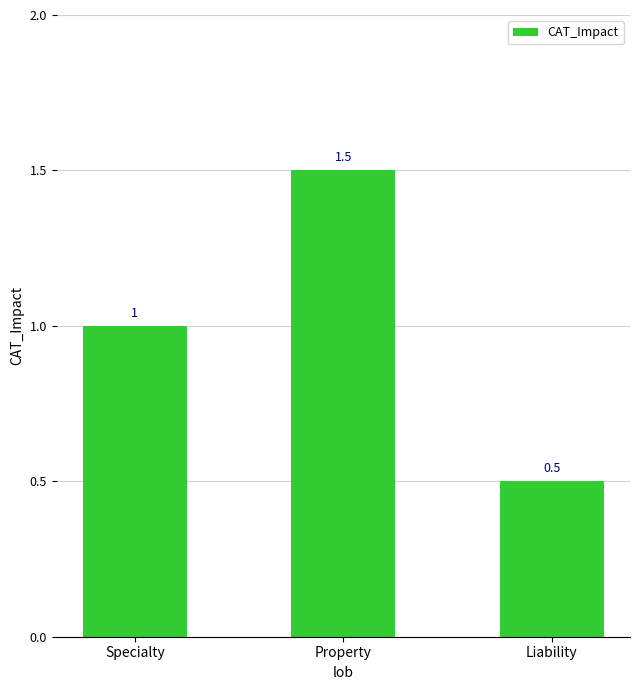

True or false: the data shows 1.0 at Specialty.

True